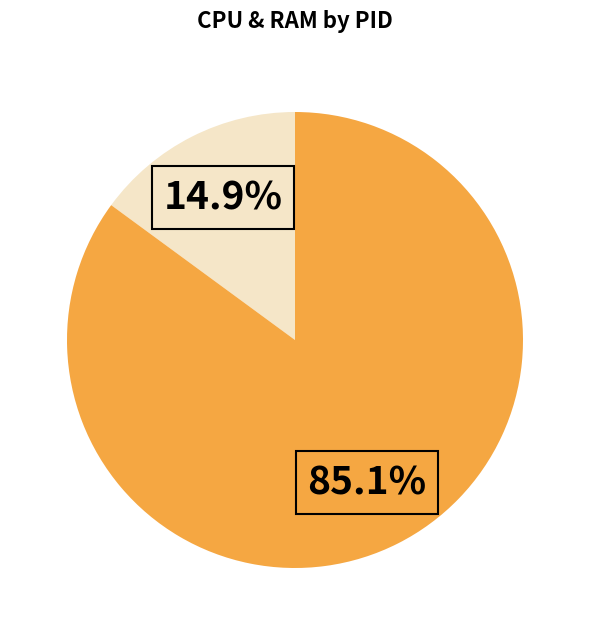

Does any single category account for the majority?

Yes